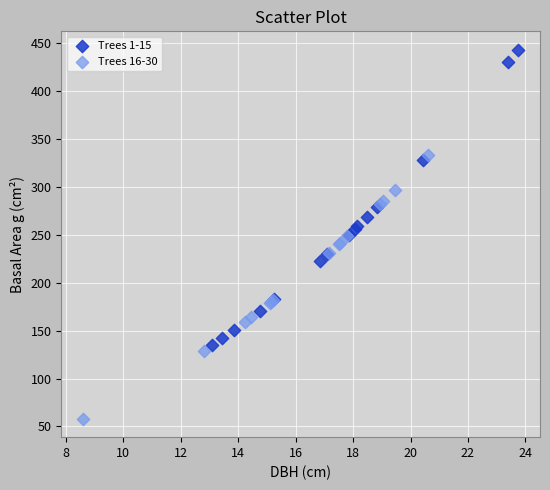

Which series contains the lowest Y value?

Trees 16-30